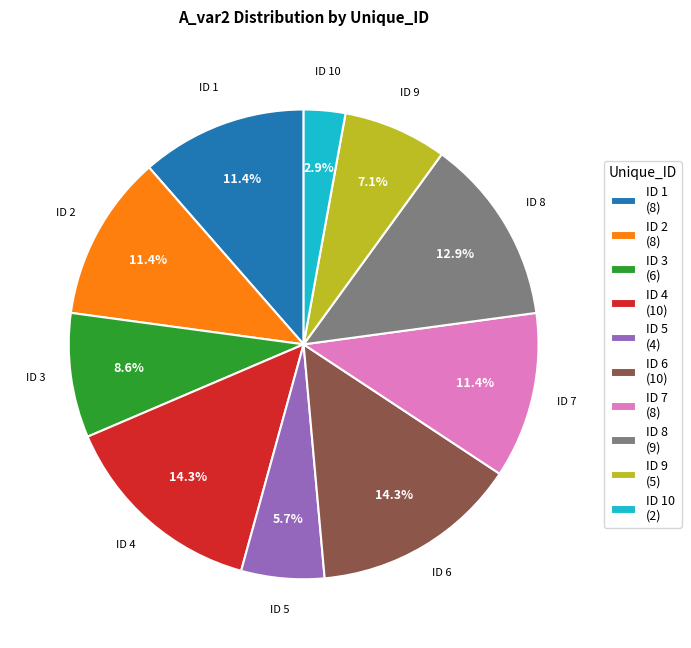

Is there any slice that represents more than half of the pie?

No